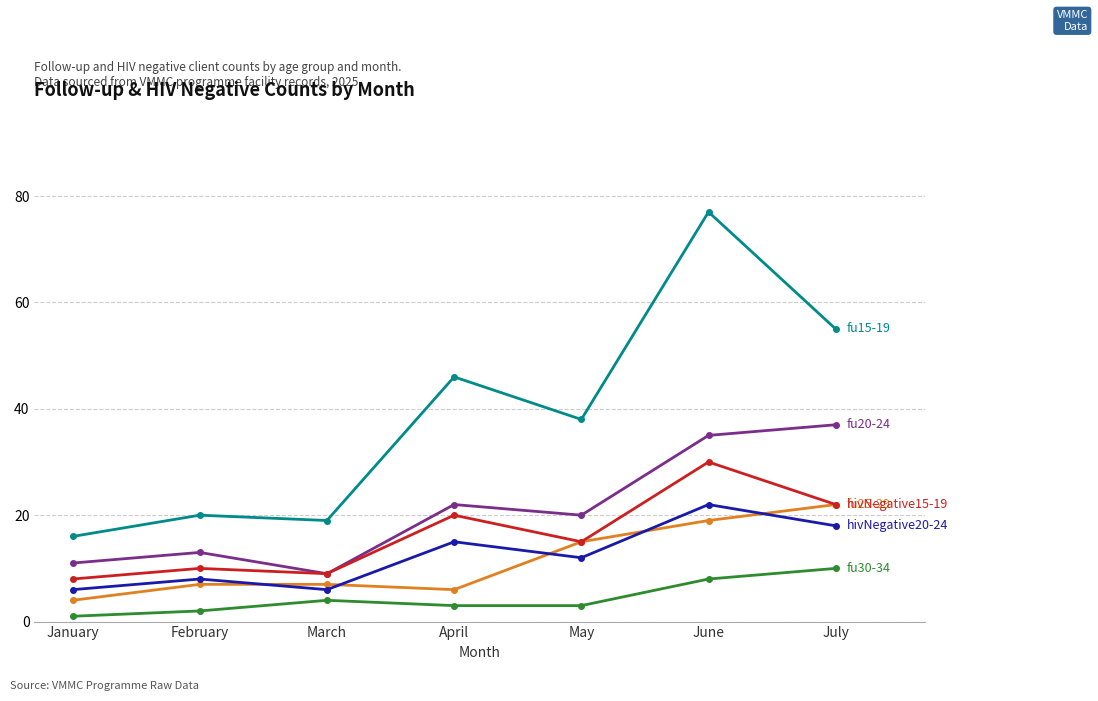

At which category is the sum across all series the highest?

June